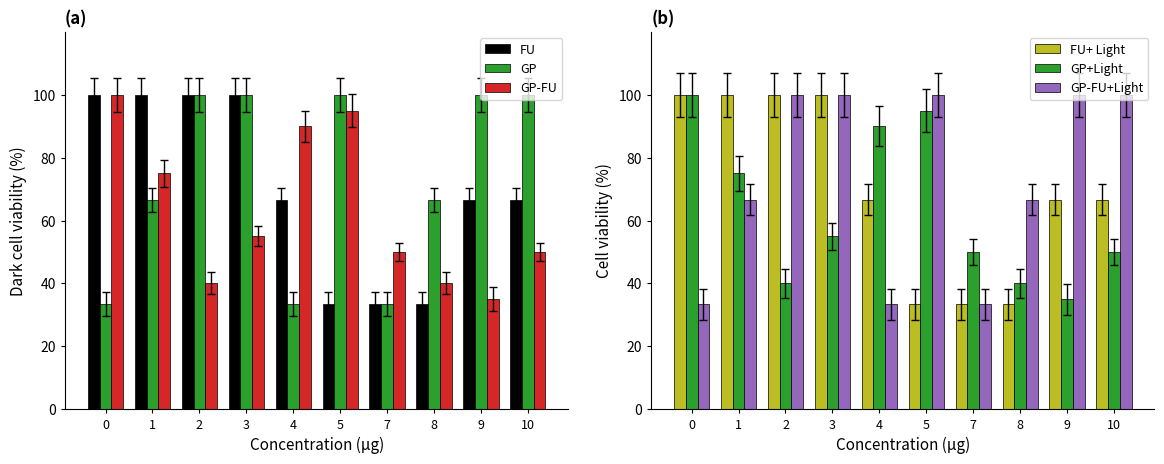

Is it true that FU equals 100.0 at 0?

True